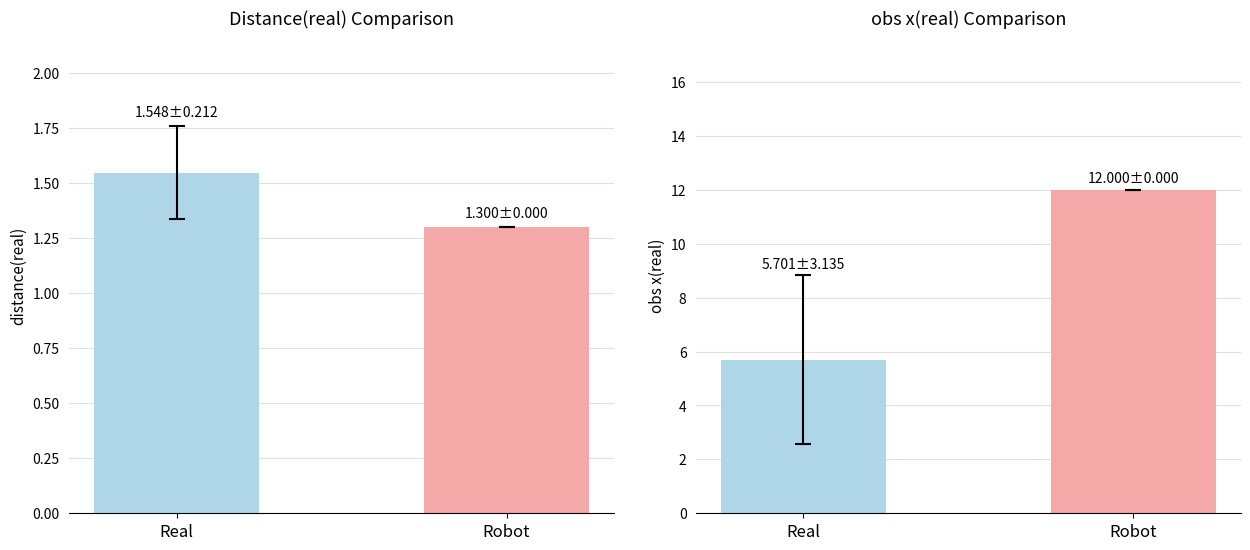

Which series changed the most between Real and Robot?

obs x(real)